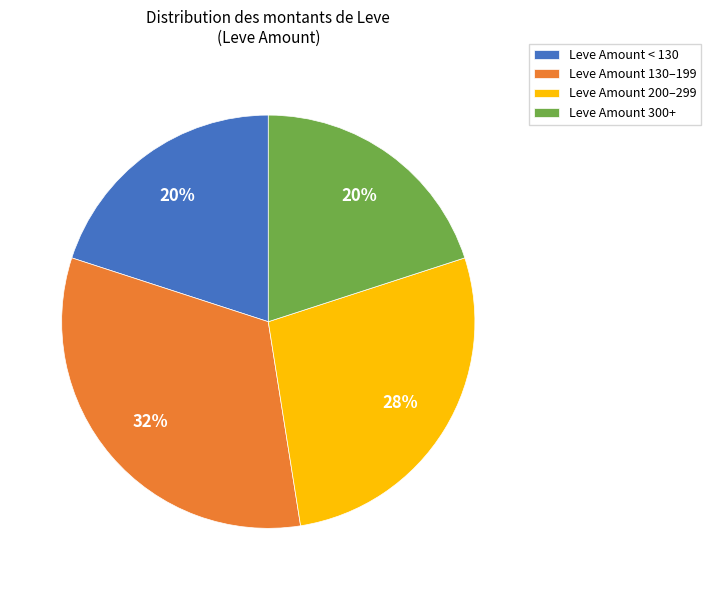

Count the number of slices in the pie.

4